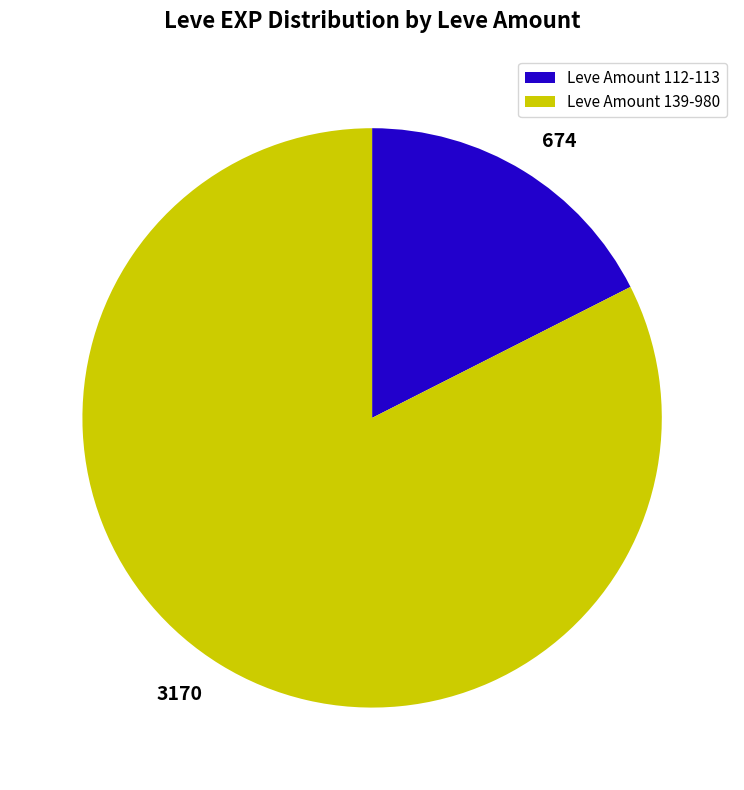

Is there any slice that represents more than half of the pie?

Yes